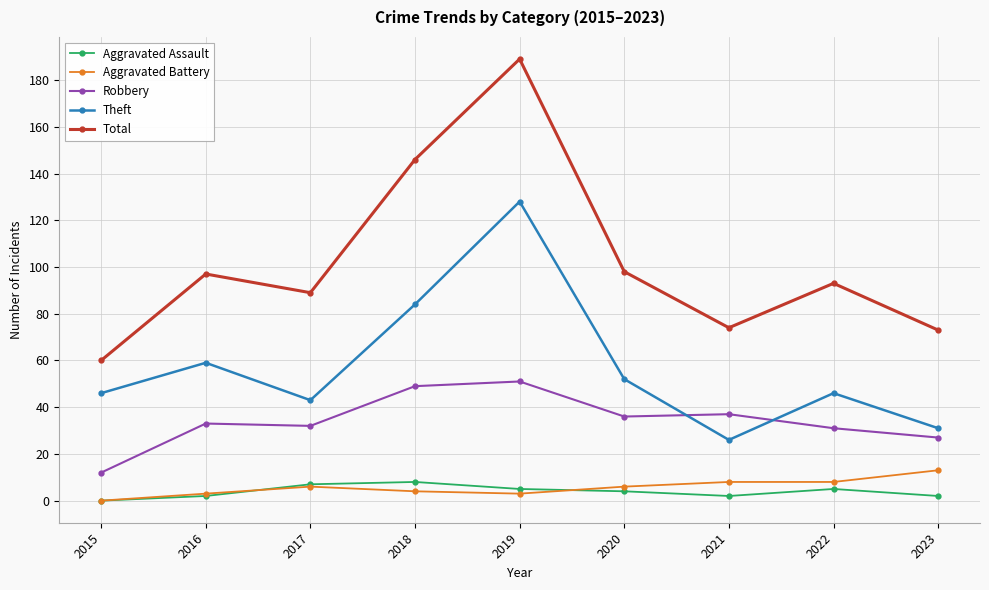

List the series in order of their peak value, lowest first.

Aggravated Assault, Aggravated Battery, Robbery, Theft, Total